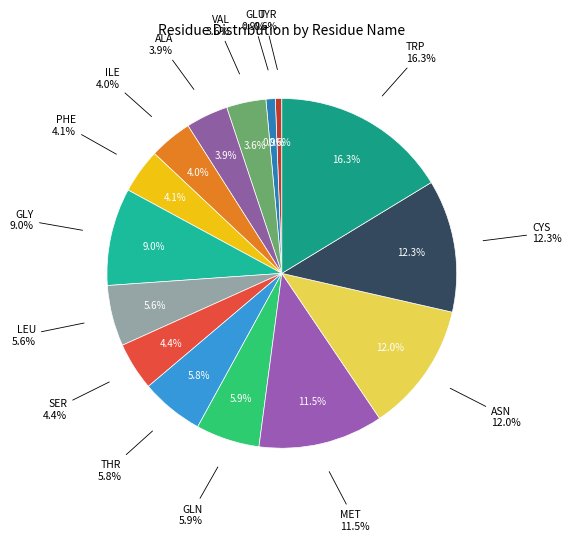

Rank the categories by value from highest to lowest.

TRP, CYS, ASN, MET, GLY, GLN, THR, LEU, SER, PHE, ILE, ALA, VAL, GLU, TYR